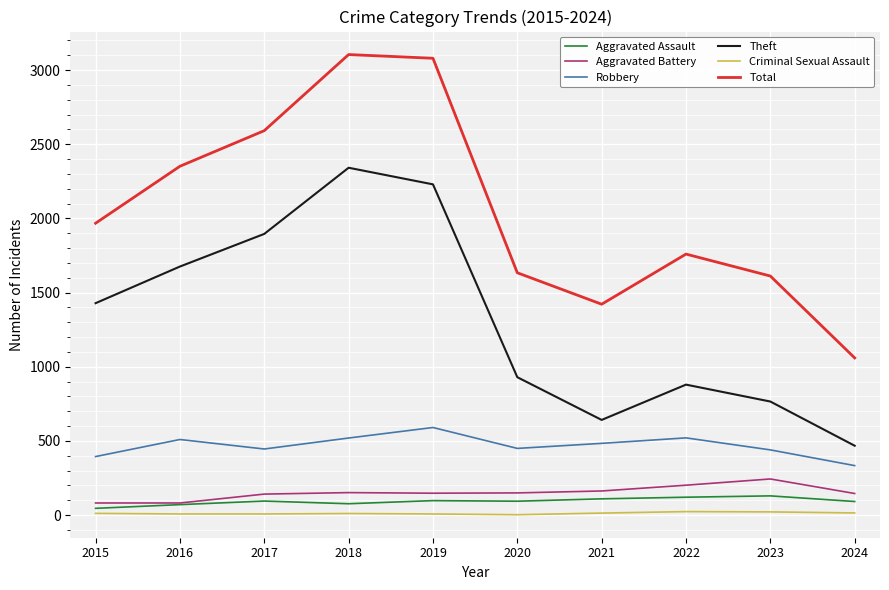

True or false: Theft and Robbery cross at least once.

False